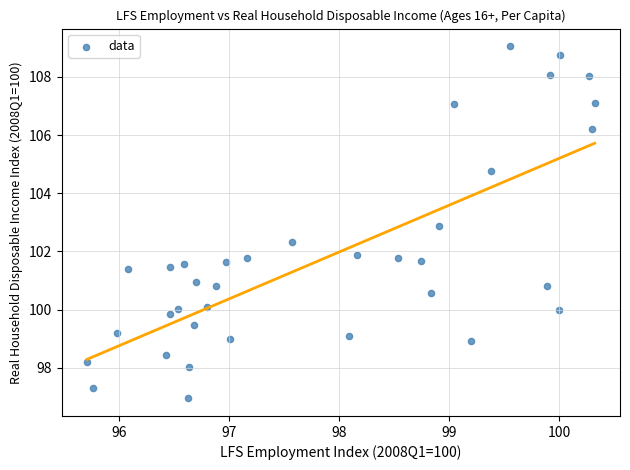

What is the range of Y values (max minus min)?

12.1